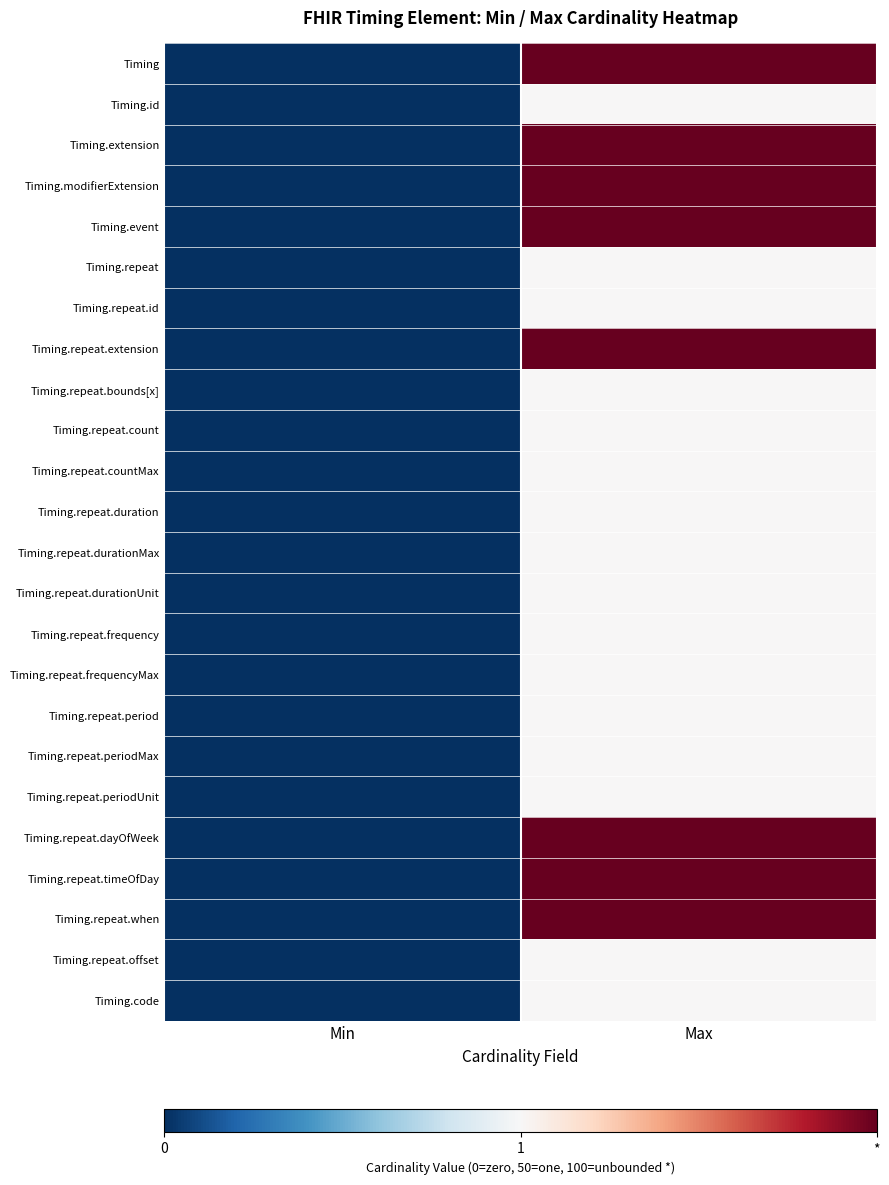

At Min, list the series in order from largest to smallest.

Timing, Timing.id, Timing.extension, Timing.modifierExtension, Timing.event, Timing.repeat, Timing.repeat.id, Timing.repeat.extension, Timing.repeat.bounds[x], Timing.repeat.count, Timing.repeat.countMax, Timing.repeat.duration, Timing.repeat.durationMax, Timing.repeat.durationUnit, Timing.repeat.frequency, Timing.repeat.frequencyMax, Timing.repeat.period, Timing.repeat.periodMax, Timing.repeat.periodUnit, Timing.repeat.dayOfWeek, Timing.repeat.timeOfDay, Timing.repeat.when, Timing.repeat.offset, Timing.code